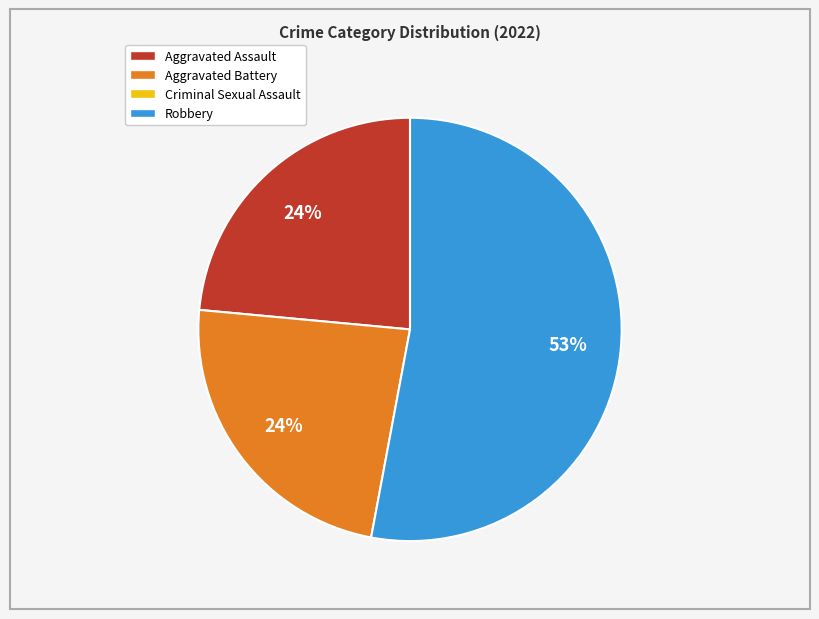

To the nearest percent, what is the difference between the largest and smallest slice percentages?

29%